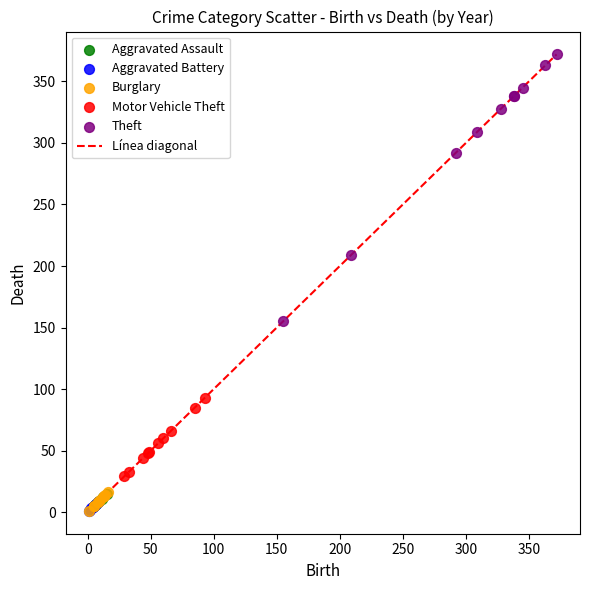

Which series has the widest spread of Y values?

Theft